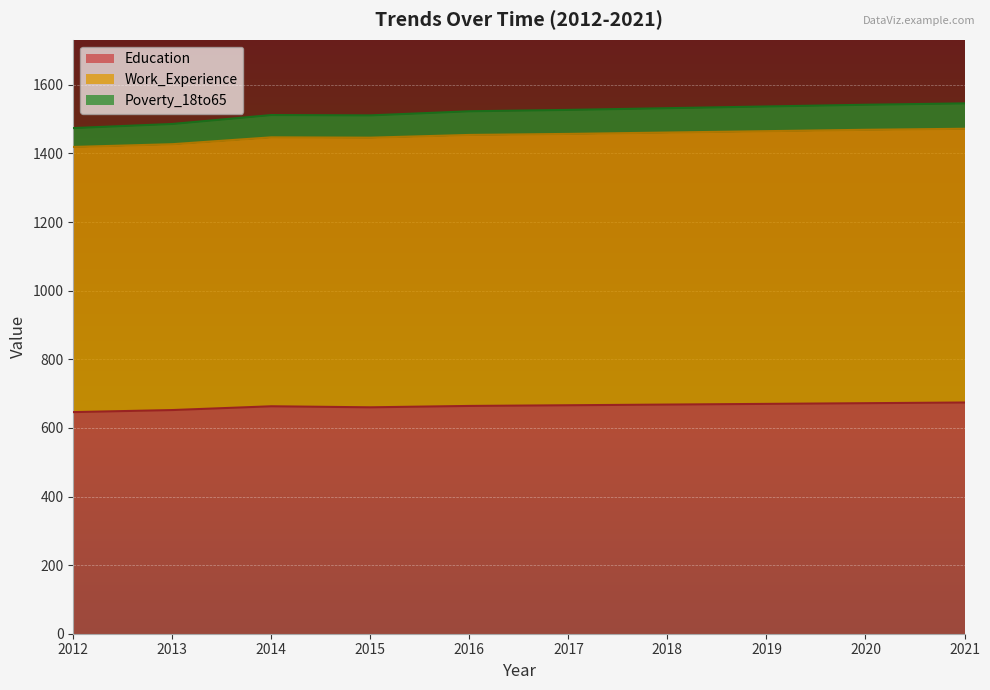

The Education series shows 674 at 2021. True or false?

True